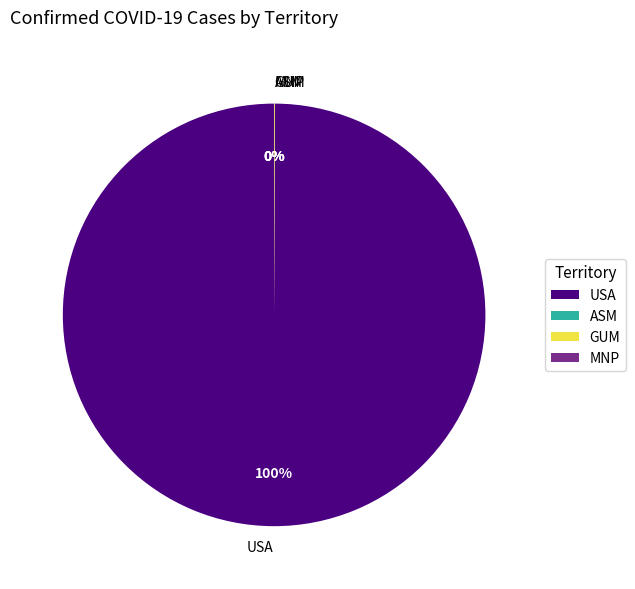

What is the largest slice in the pie chart?

USA